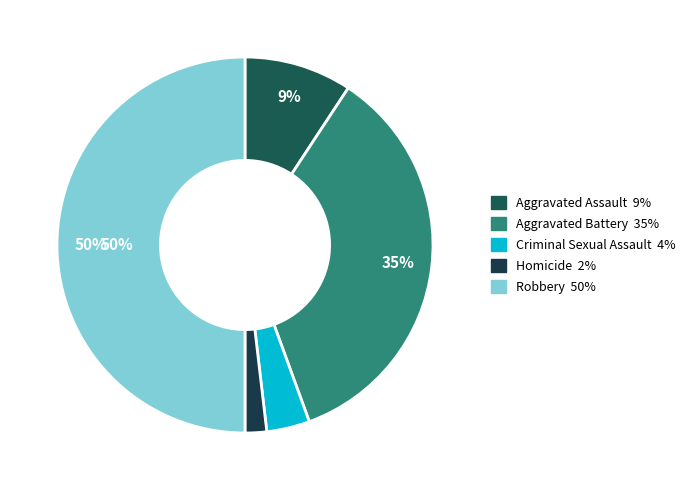

How many slices are in this pie chart?

5